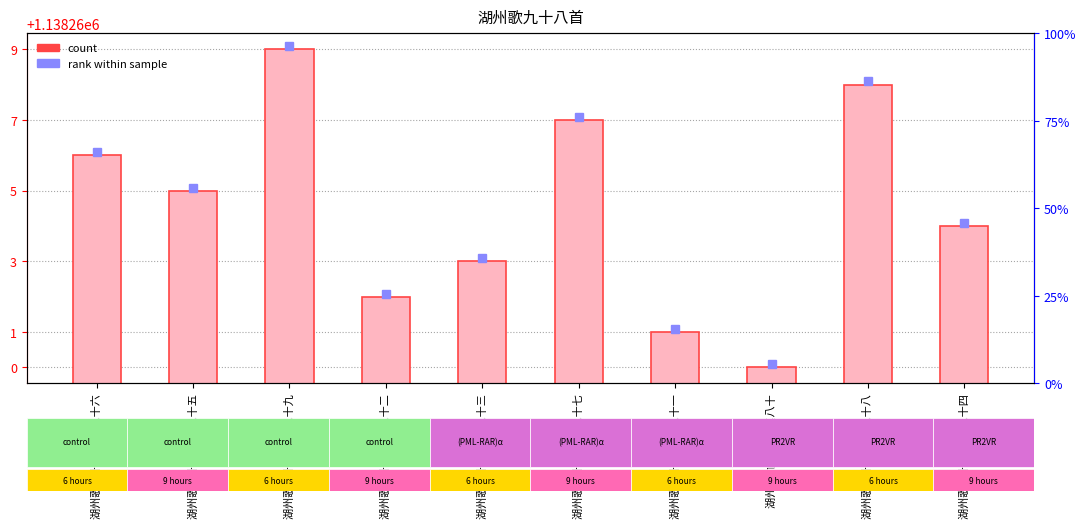

Which series changed the most between 湖州歌九十八首 其八十五 and 湖州歌九十八首 其八十八?

rank marker